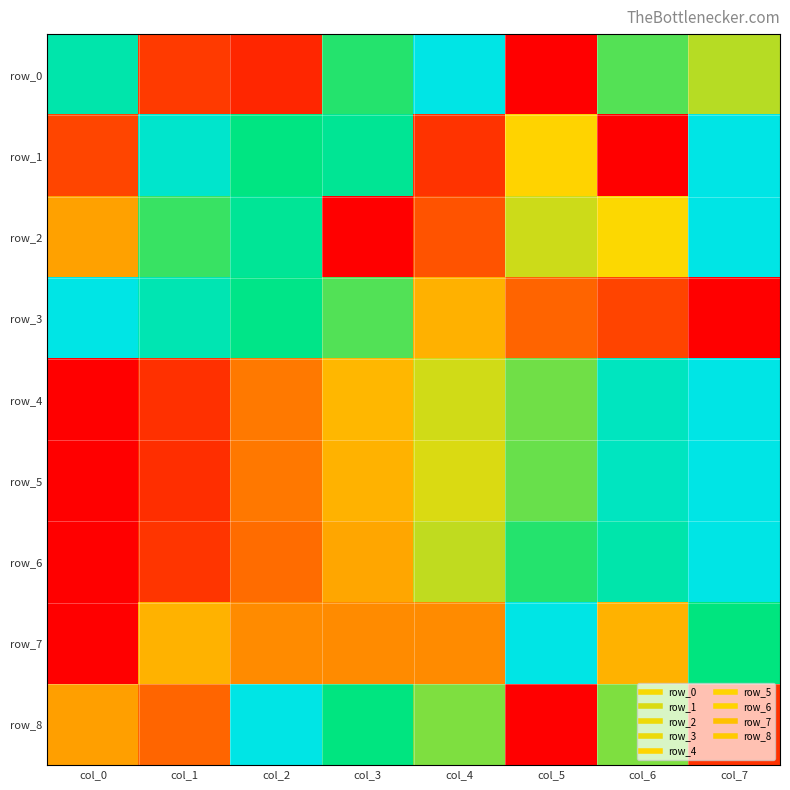

Which category has the lowest value in the row_6 series?

col_0